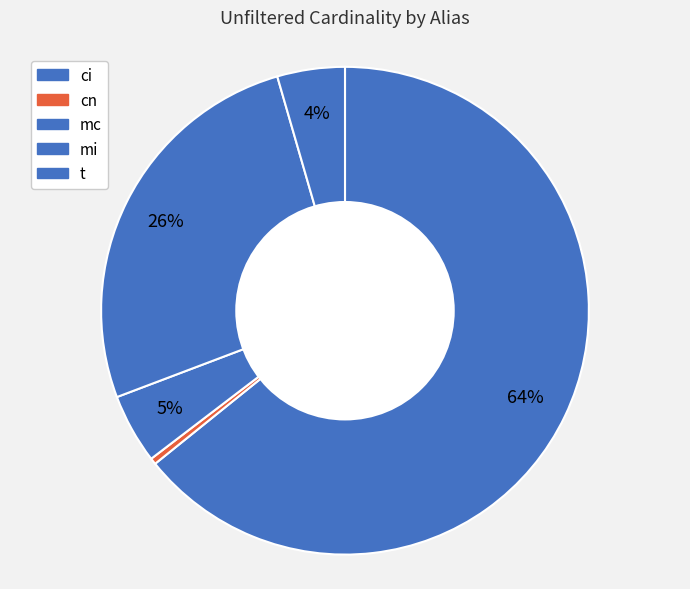

What percentage is the t slice, to the nearest percent?

4%